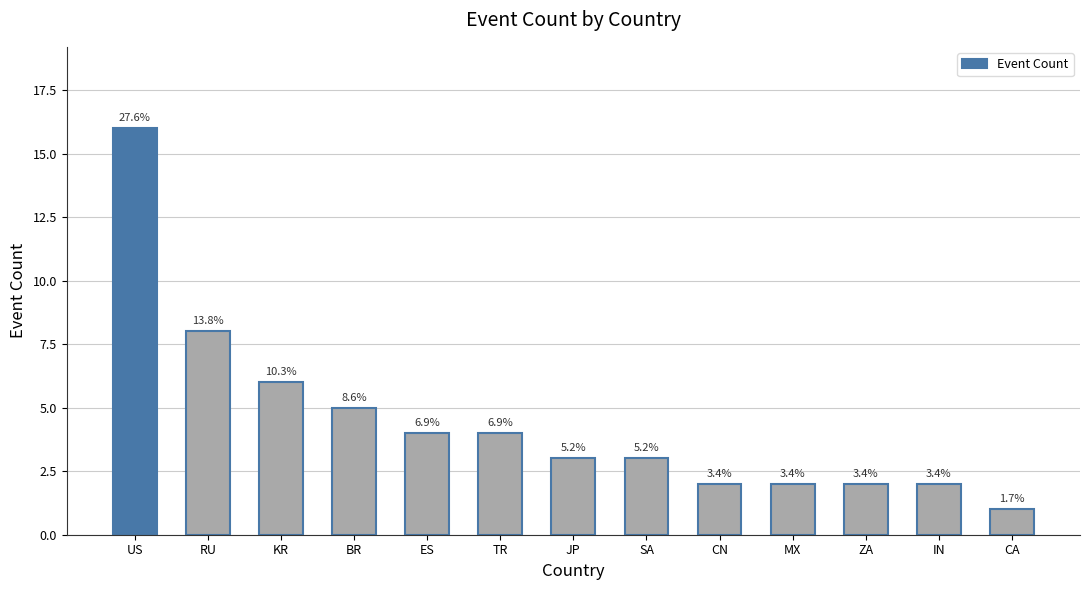

How many bars are there in total?

13